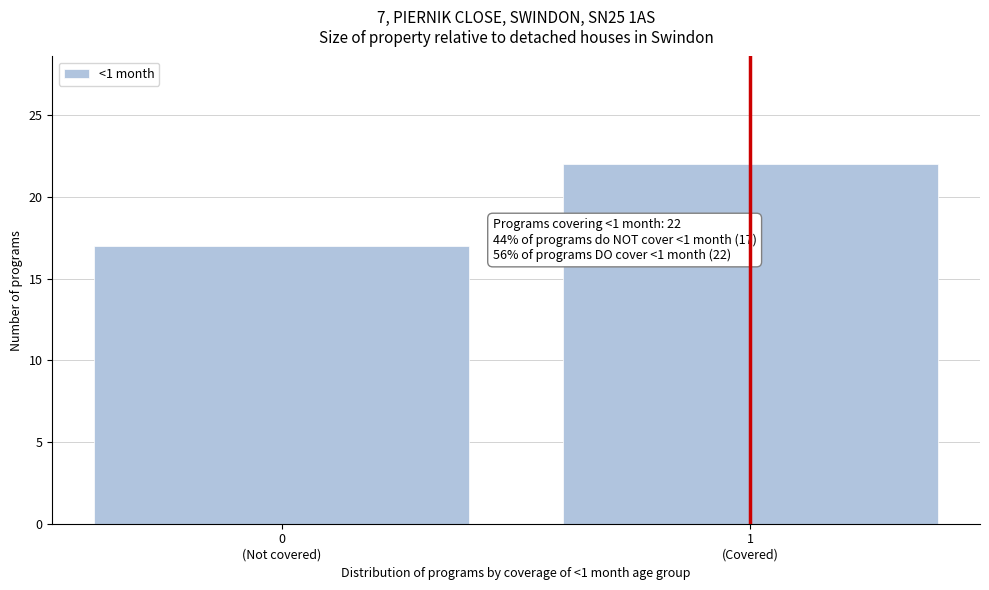

Reading right to left, transcribe all the data shown in this chart.

22	17